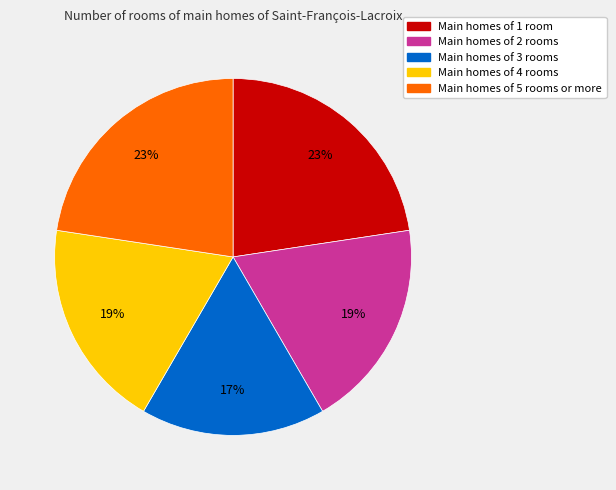

To the nearest percent, what is the average slice percentage?

20%